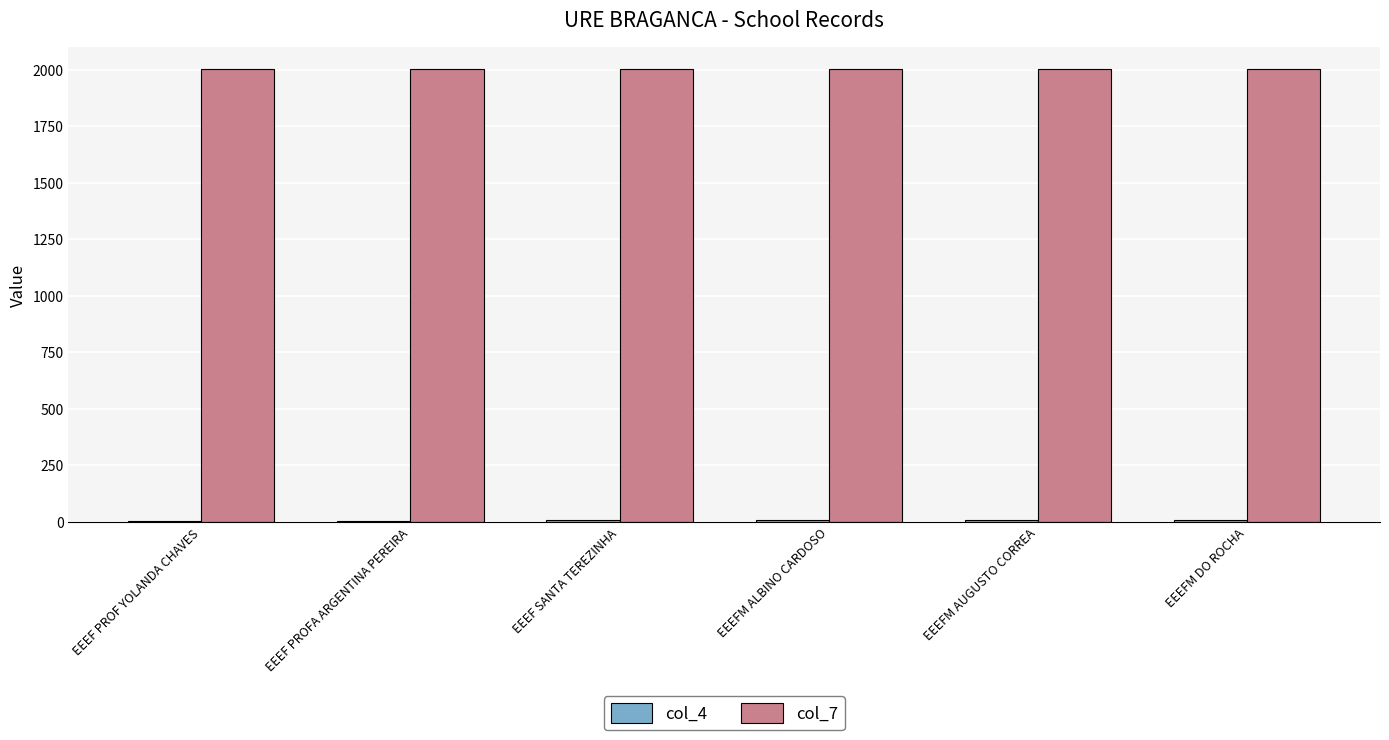

Which series has the largest total across all categories?

col_7